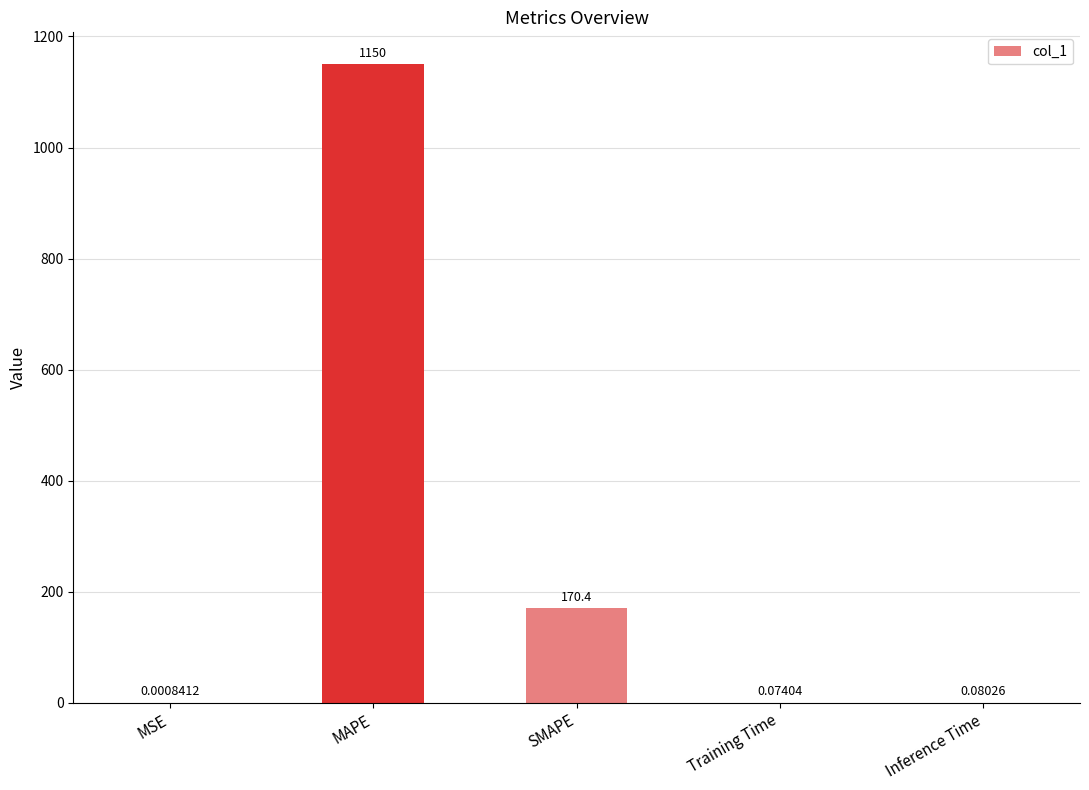

Count the number of categories in the chart.

5